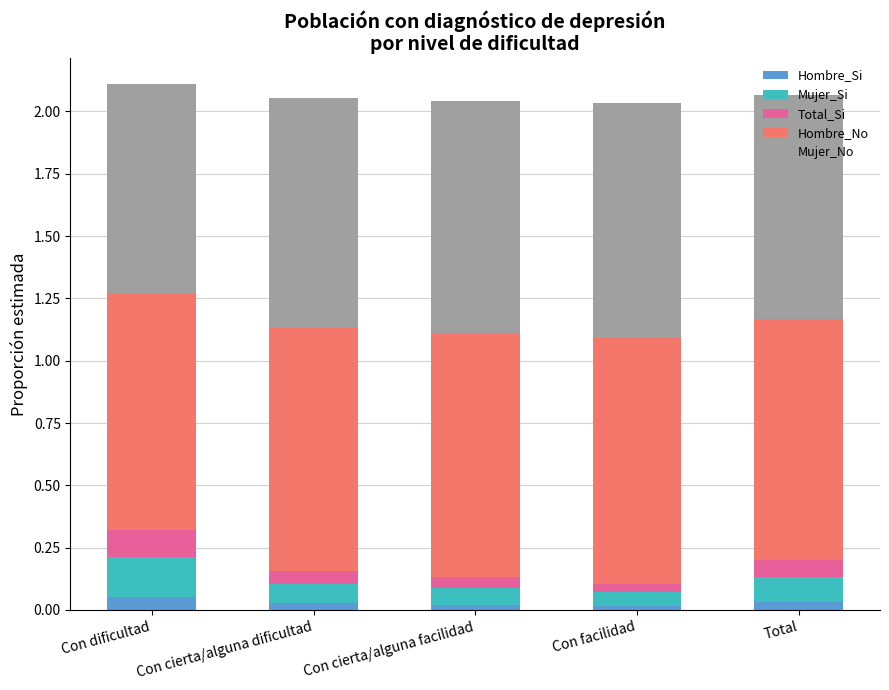

Read the Mujer_Si value at Con facilidad.

0.1